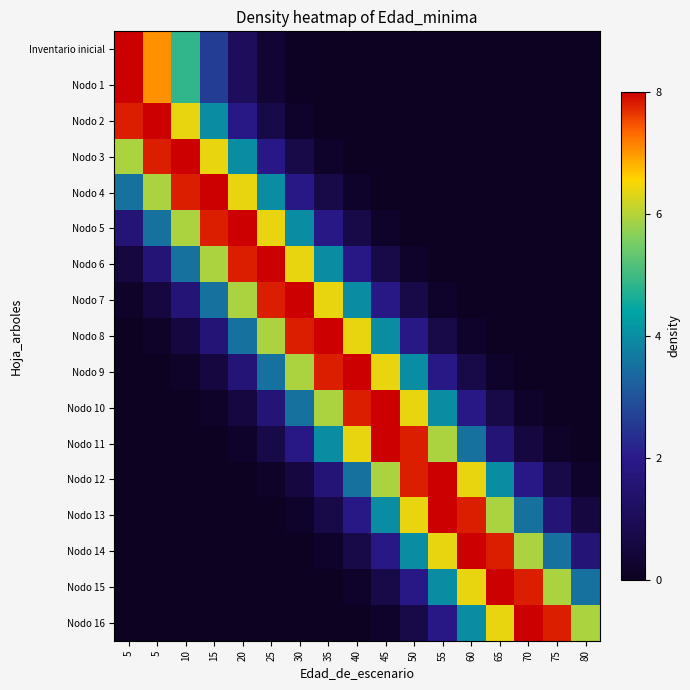

Which has a higher value, 60 or 15?

15